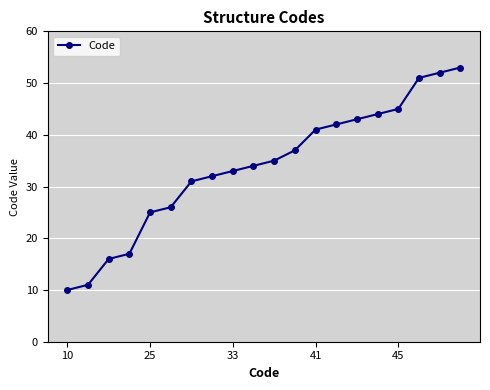

What is the difference between the second highest and minimum values?

42